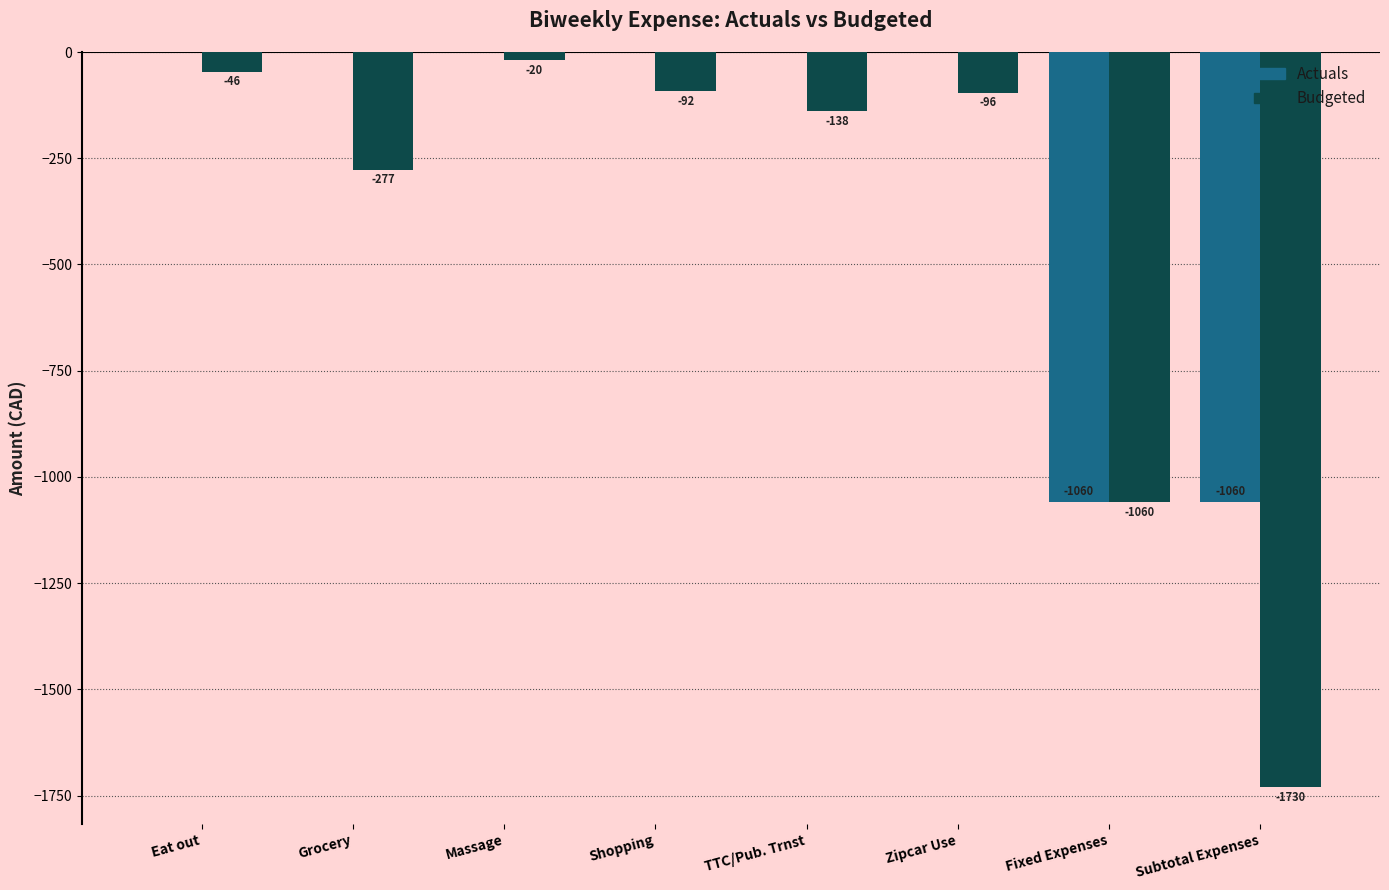

Is the value of Actuals at Massage greater than the value of Budgeted at Eat out?

Yes